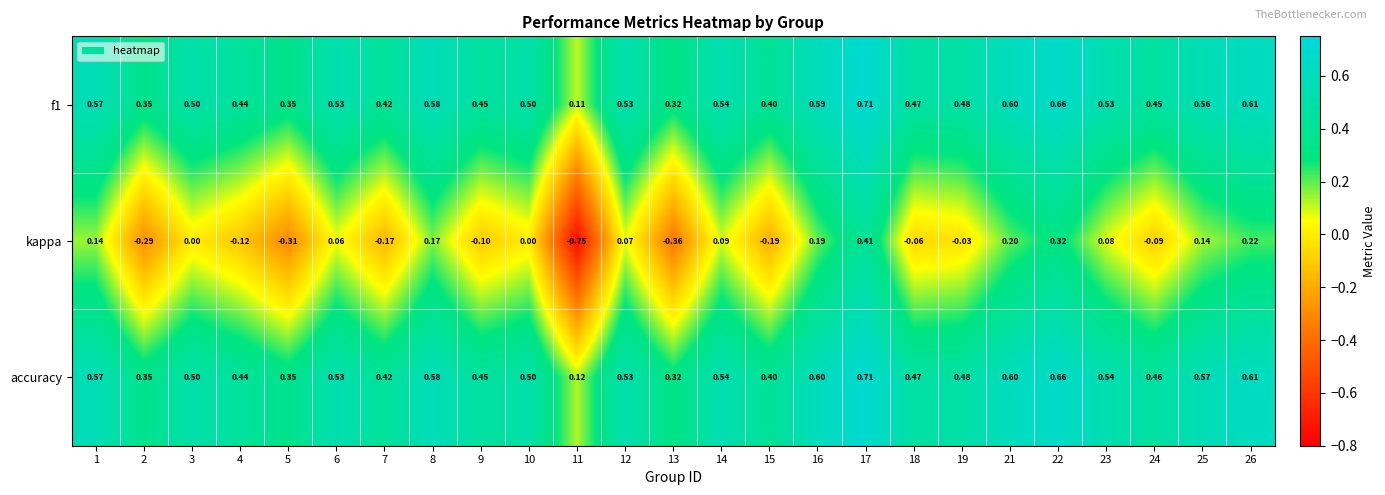

What is the spread (max minus min) of values at 3?

0.5